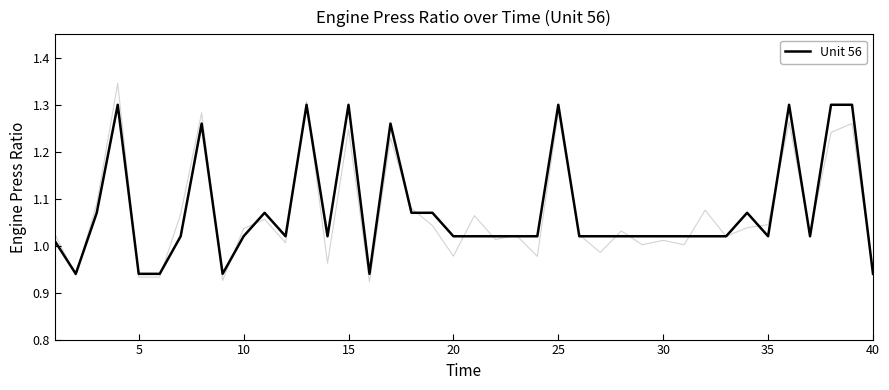

Reading left to right, list all the values displayed in this chart.

1.0	0.9	1.1	1.3	0.9	0.9	1.0	1.3	0.9	1.0	1.1	1.0	1.3	1.0	1.3	0.9	1.3	1.1	1.1	1.0	1.0	1.0	1.0	1.0	1.3	1.0	1.0	1.0	1.0	1.0	1.0	1.0	1.0	1.1	1.0	1.3	1.0	1.3	1.3	0.9